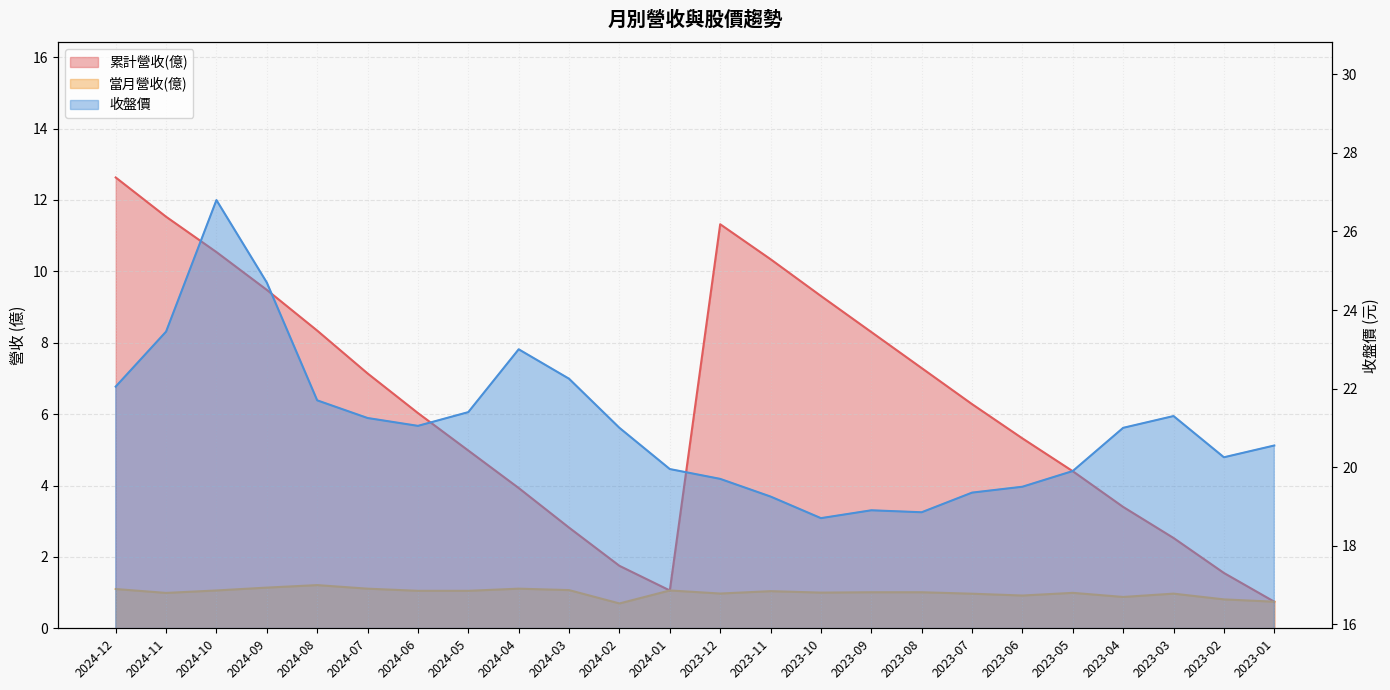

What is the label of the 18th point from the right?

2024-06